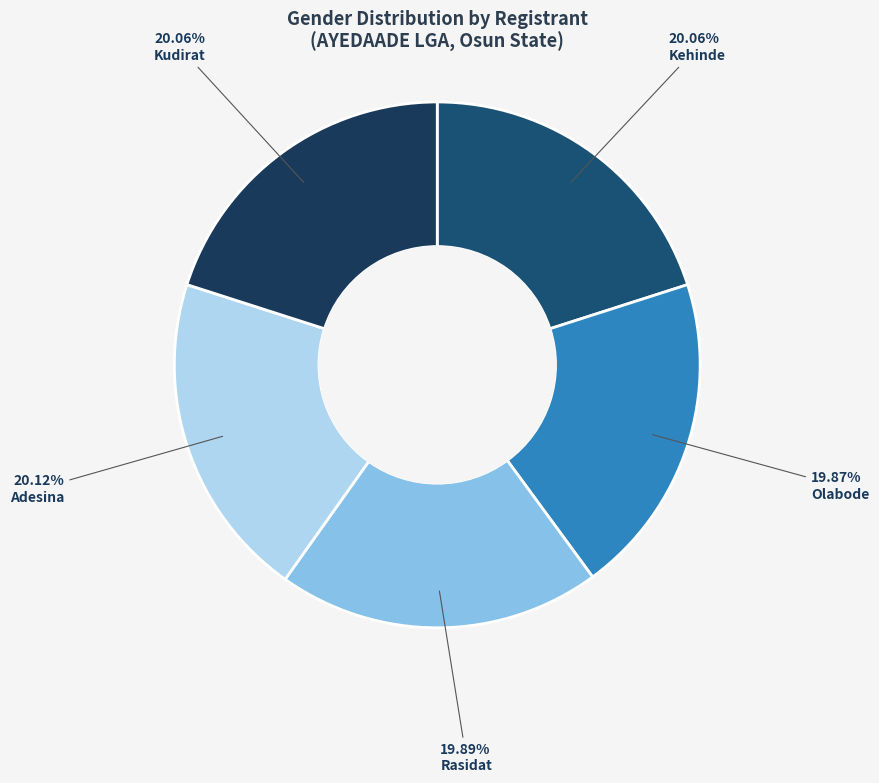

How many segments does this pie chart have?

5